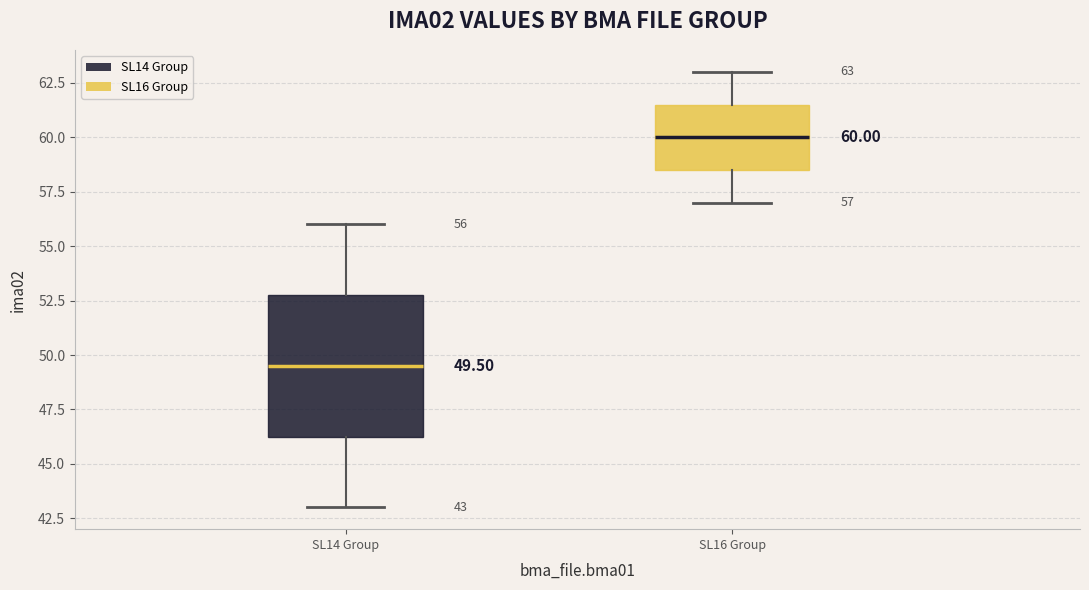

Which box's median line is the highest?

SL16 Group